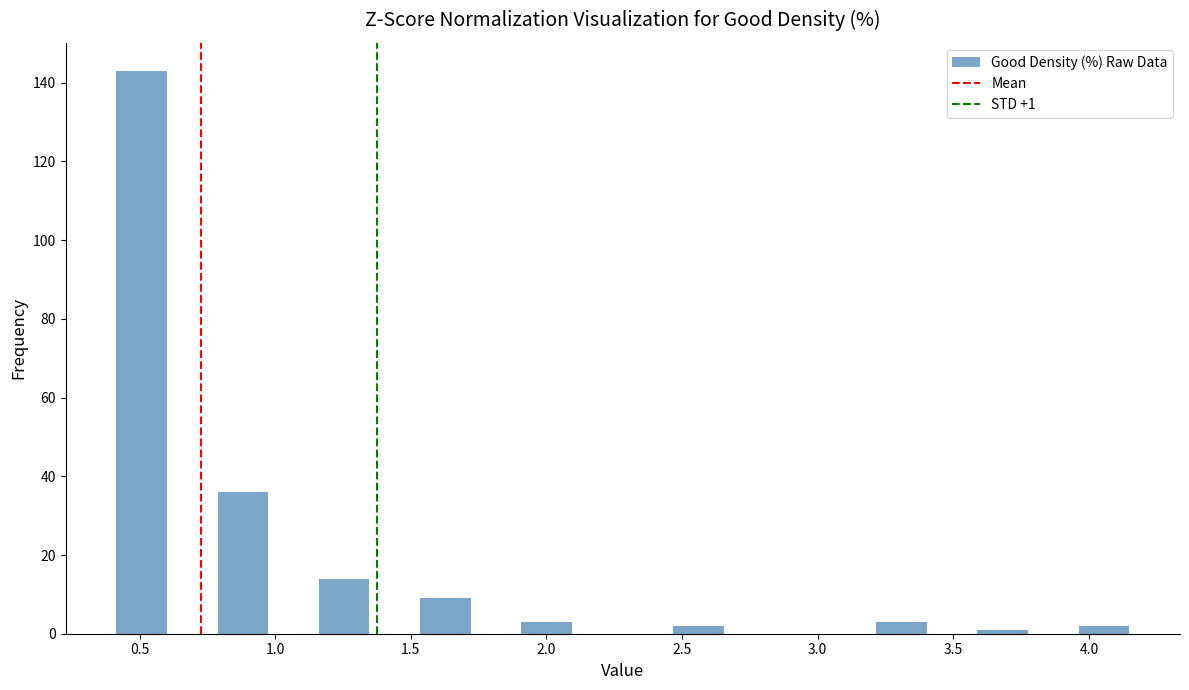

Around what value on the x-axis is the tallest bar? Give the approximate position of its centre, as read against the axis.

0.50